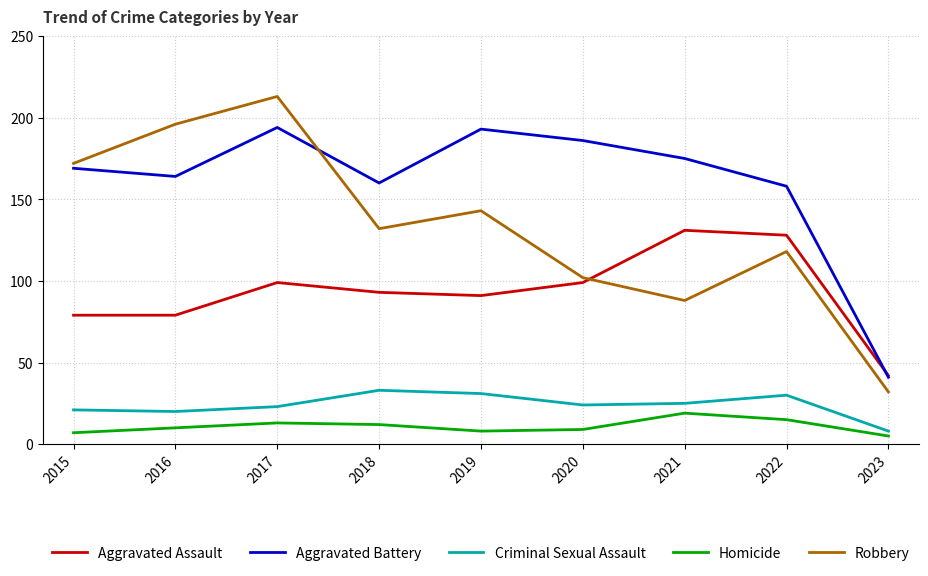

What is the spread (max minus min) of values at 2020?

177